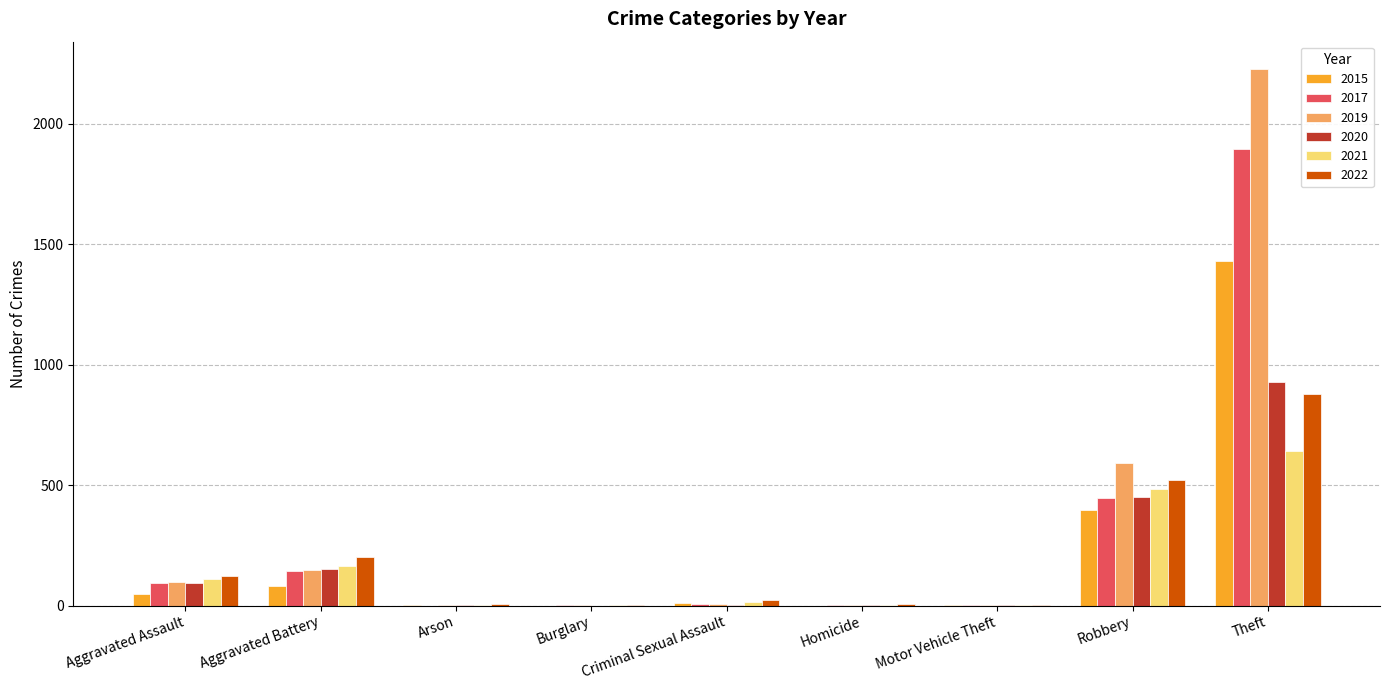

At which label is 2019 closest to 1115?

Robbery